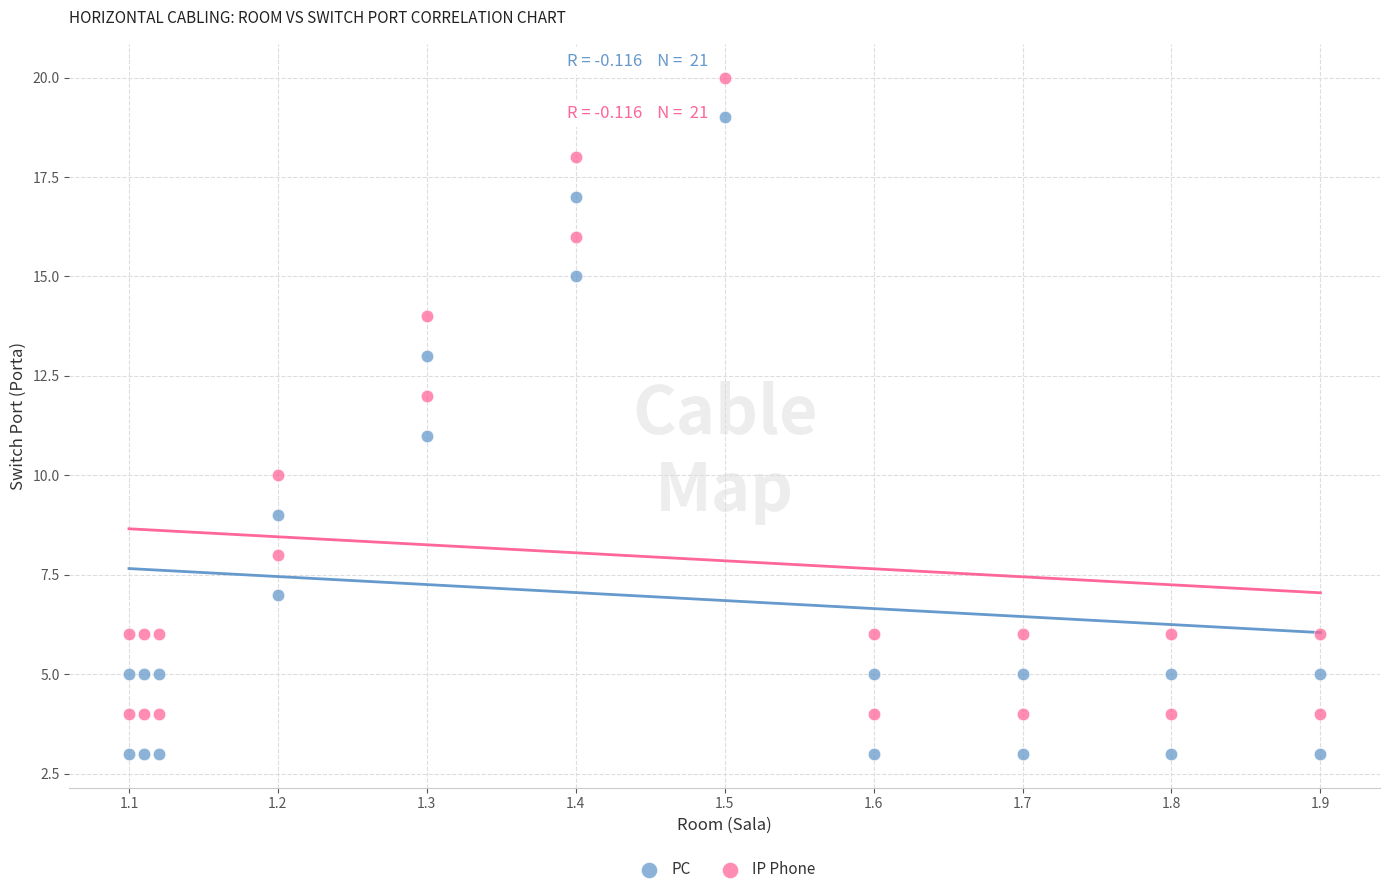

Across all data points, what is the range of Y values (max minus min)?

17